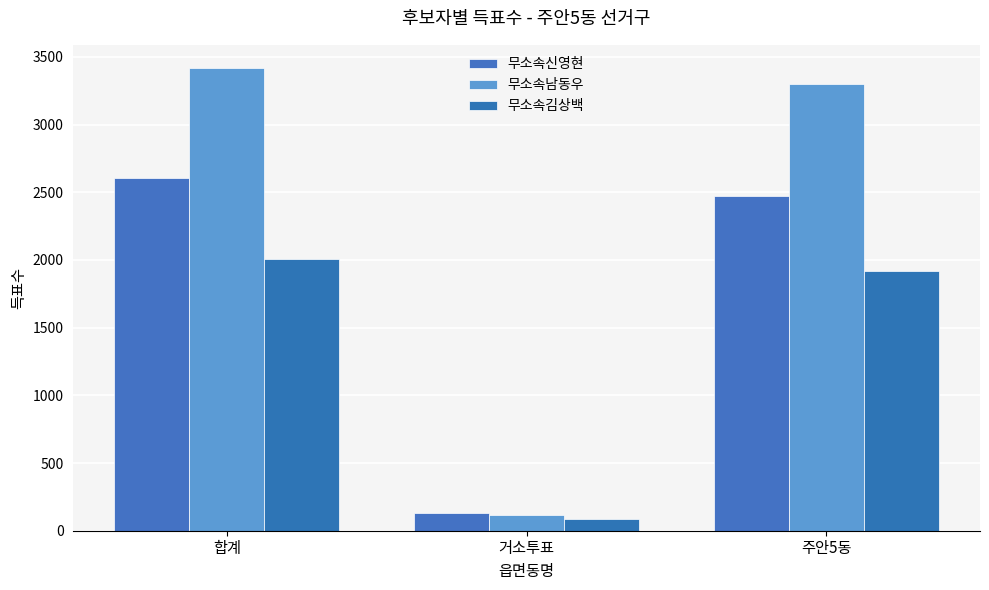

How many data points does each series have?

3